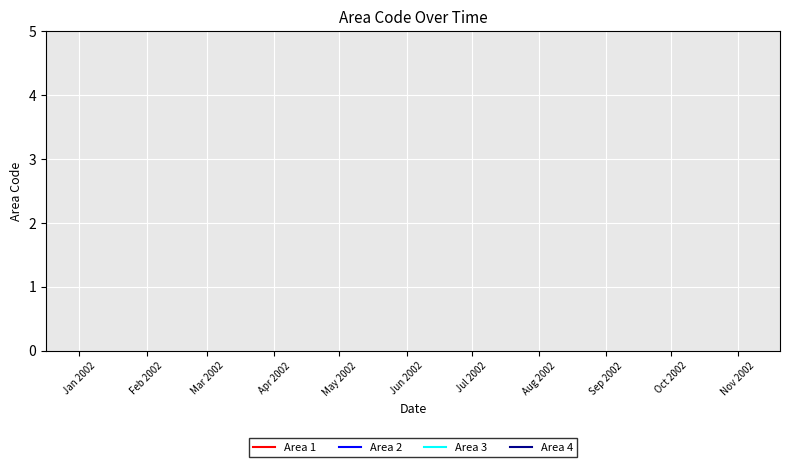

The Area 4 series shows 1 at Mar 2002. True or false?

False